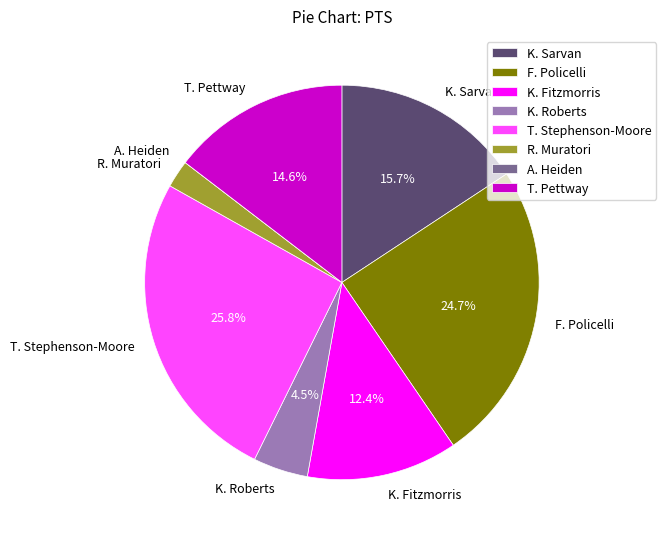

To the nearest percent, what portion does K. Fitzmorris represent?

12%